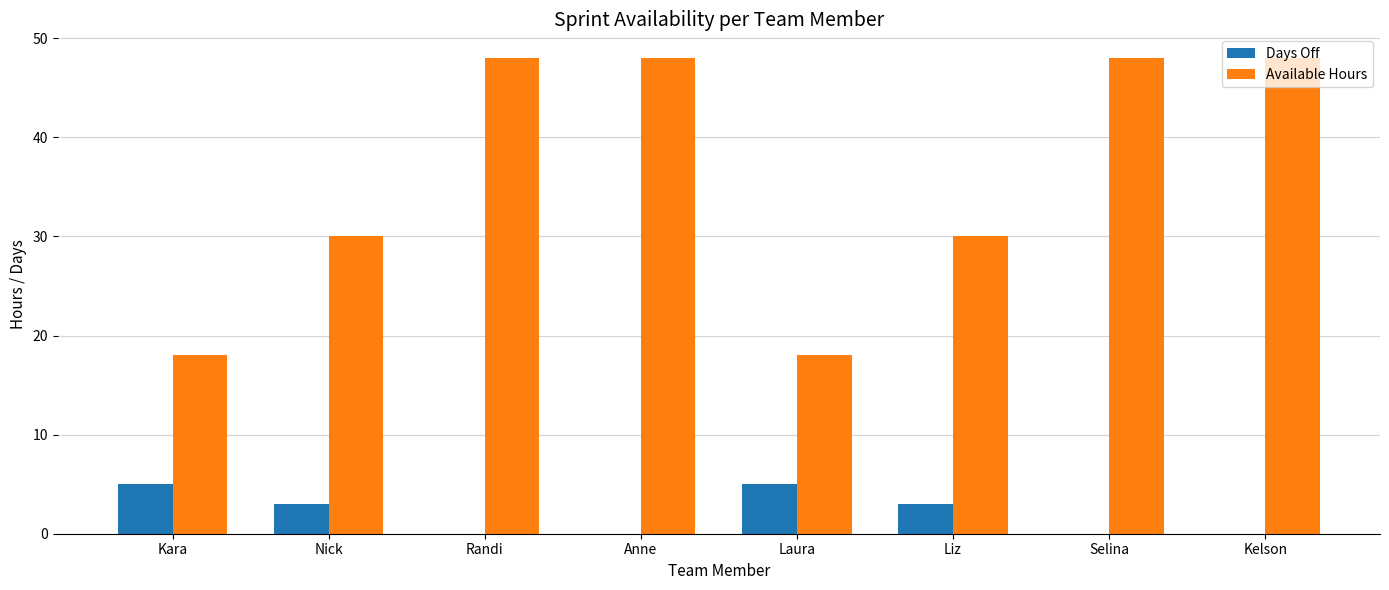

Which series has the widest spread of values?

Available Hours